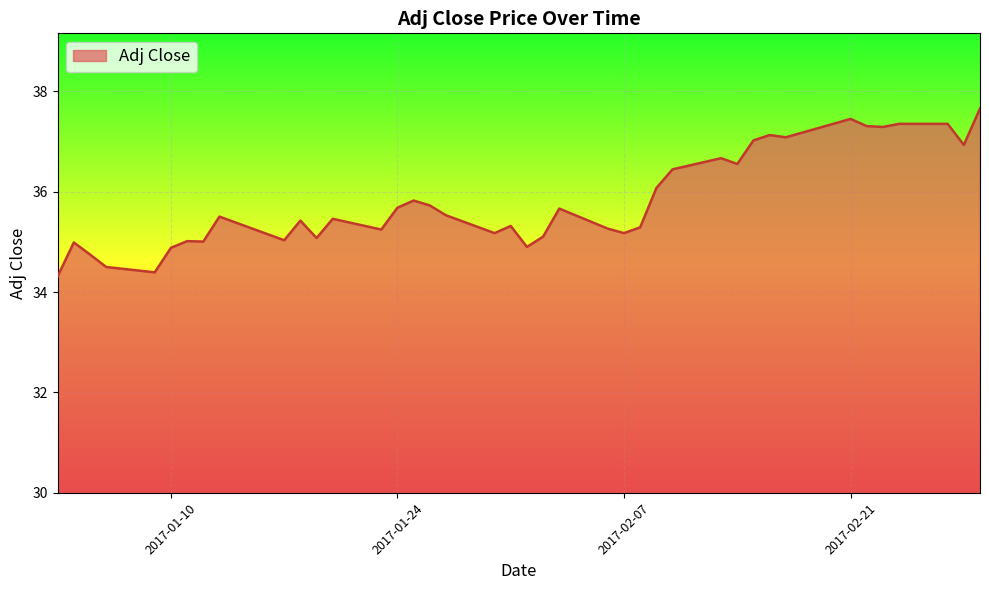

What is the minimum value shown in the chart?

34.3